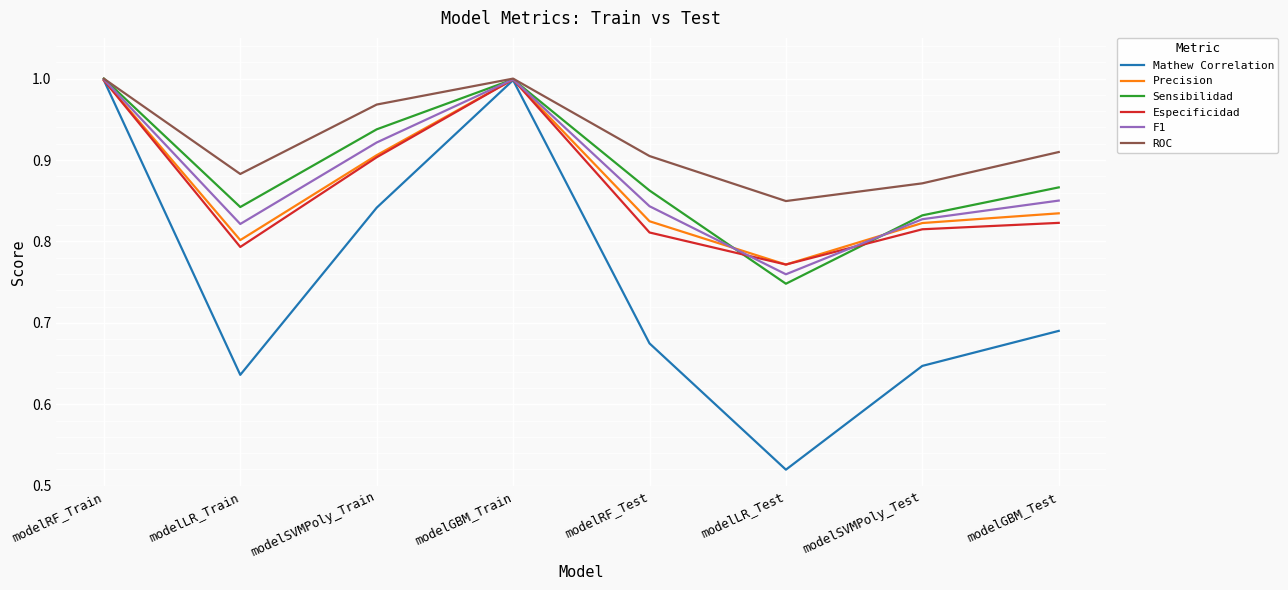

What position from the right is modelRF_Test?

4